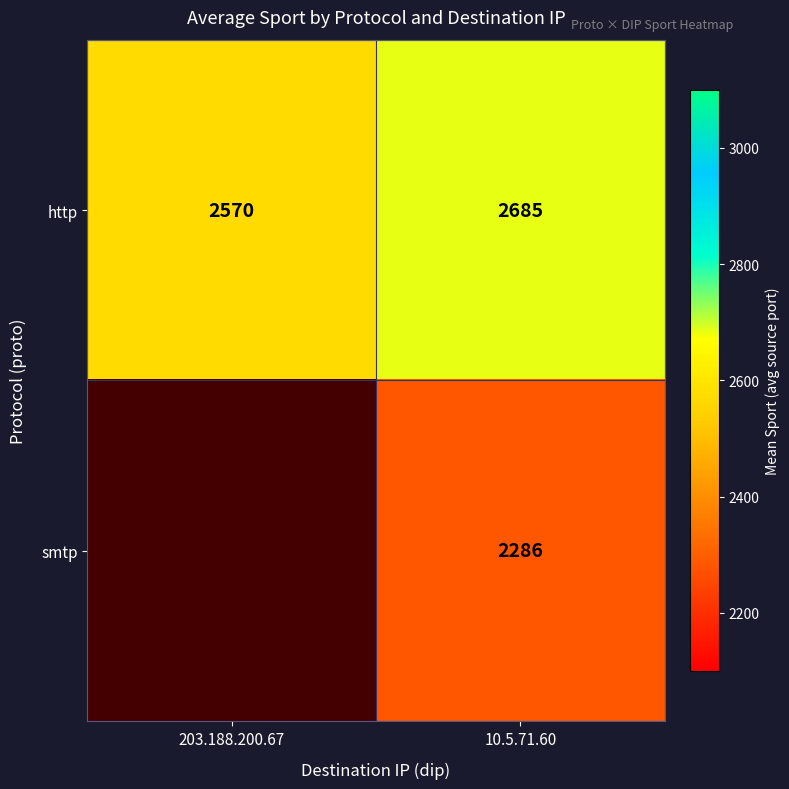

At how many categories does at least one series exceed 1540?

2